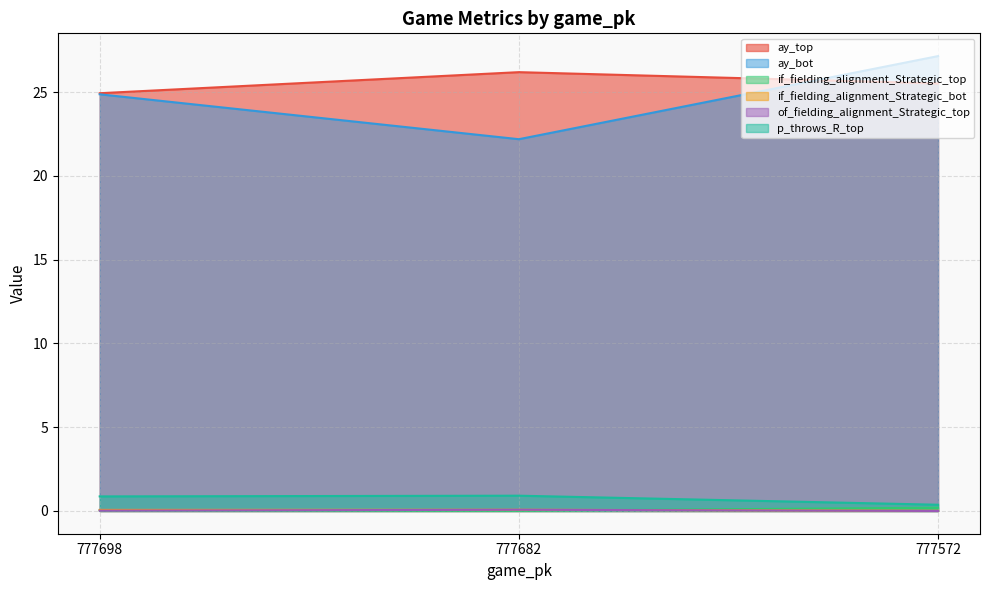

Which series has the largest range (max minus min)?

ay_bot